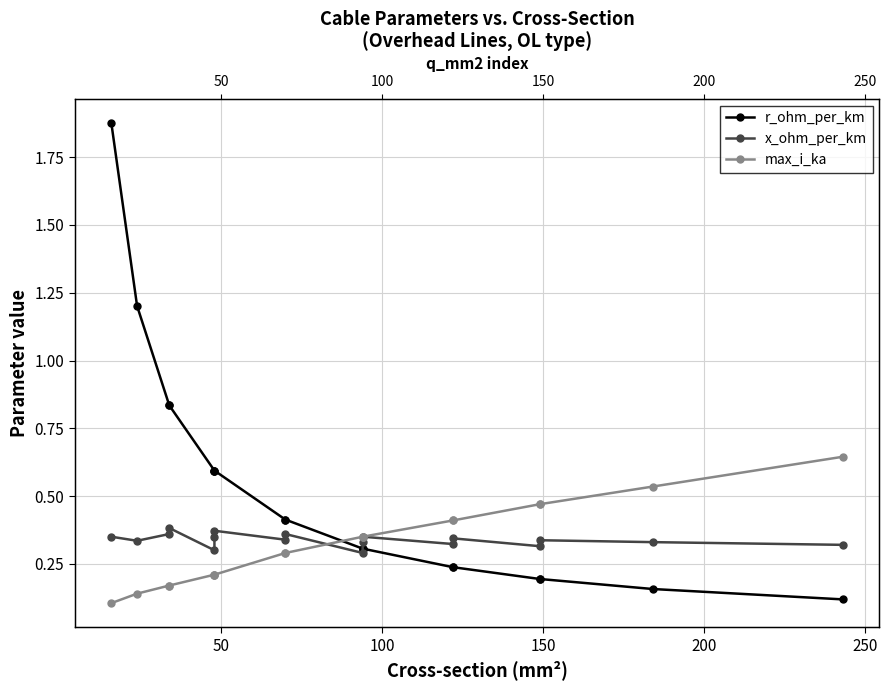

Reading left to right, what are all the values shown in this chart?

r_ohm_per_km: 1.9	1.2	0.8	0.8	0.6	0.6	0.6	0.4	0.4	0.3	0.3	0.3	0.2	0.2	0.2	0.2	0.2	0.1
x_ohm_per_km: 0.3	0.3	0.4	0.4	0.3	0.3	0.4	0.3	0.4	0.3	0.3	0.3	0.3	0.3	0.3	0.3	0.3	0.3
max_i_ka: 0.1	0.1	0.2	0.2	0.2	0.2	0.2	0.3	0.3	0.3	0.3	0.3	0.4	0.4	0.5	0.5	0.5	0.6